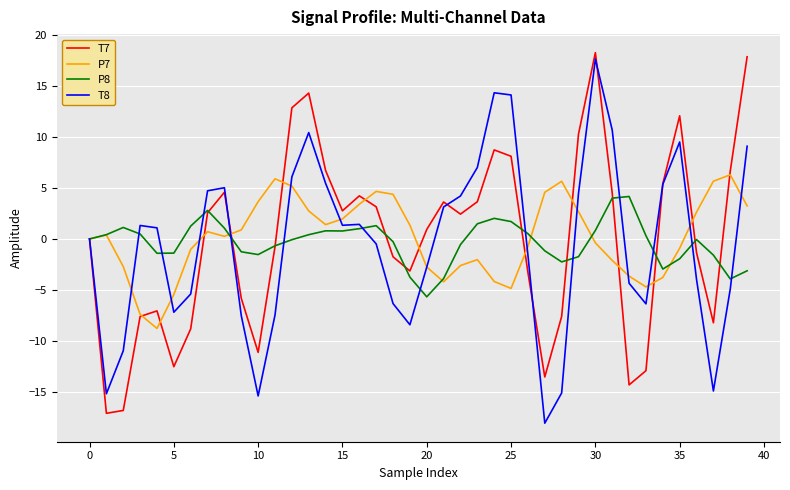

List the series in order of their peak value, lowest first.

P8, P7, T8, T7